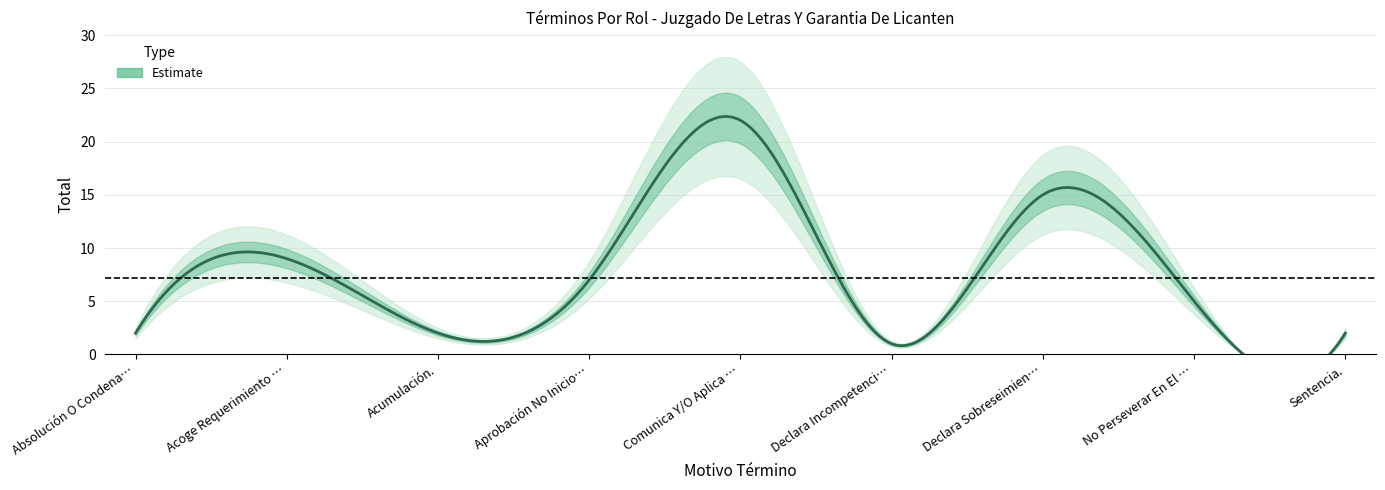

What is the difference between the values at Declara Incompetencia. and Sentencia.?

1